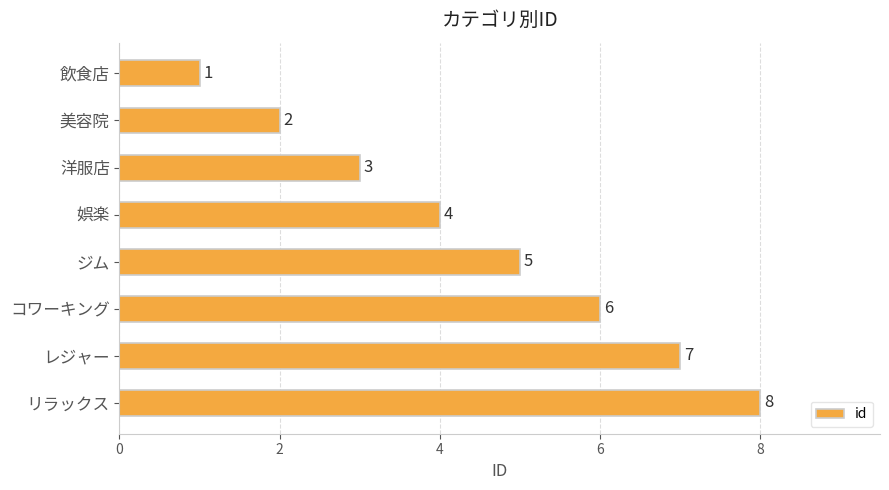

At which category does the chart reach its minimum across all series?

飲食店